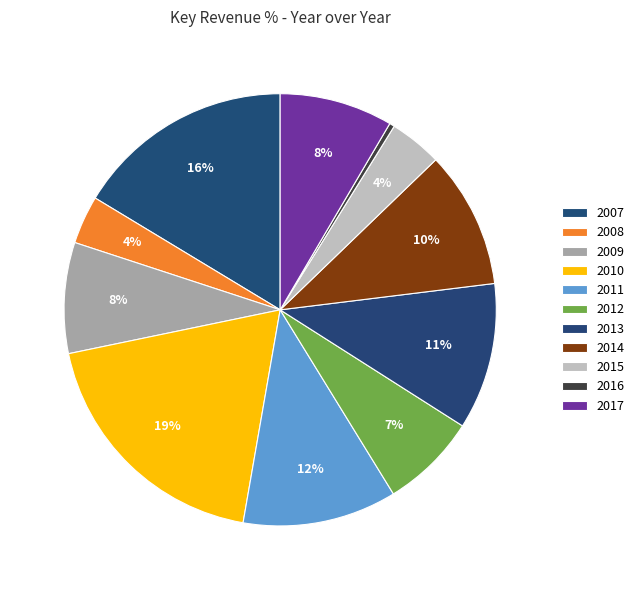

Count the number of slices in the pie.

11